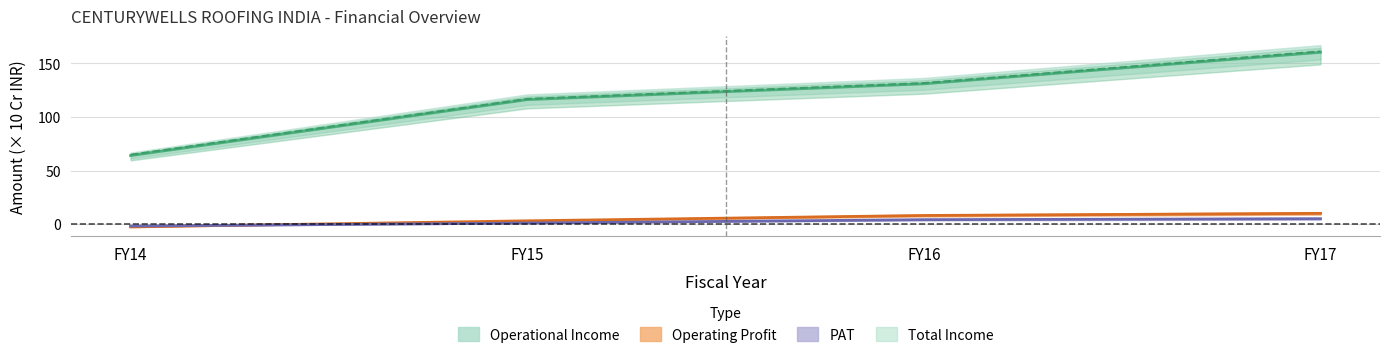

At which label does PAT reach its peak?

FY17